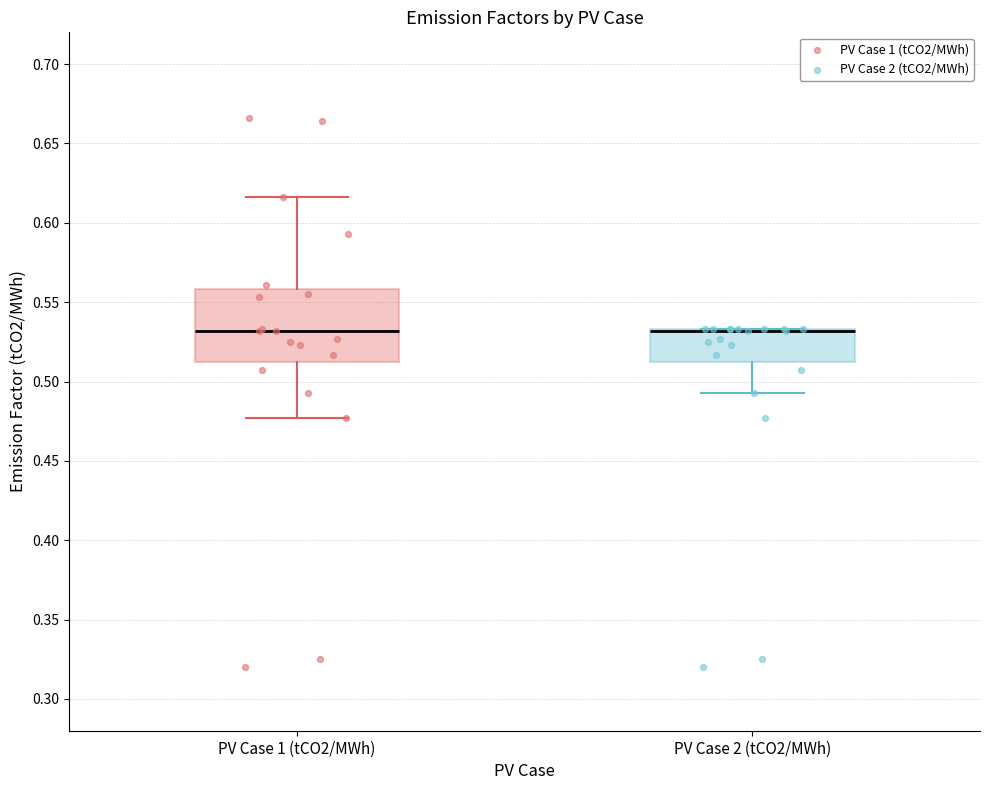

Where is the lower edge of the box for PV Case 2 (tCO2/MWh) on the y-axis? The values are not printed on the chart, so give them approximately, as read against the axis.

0.510